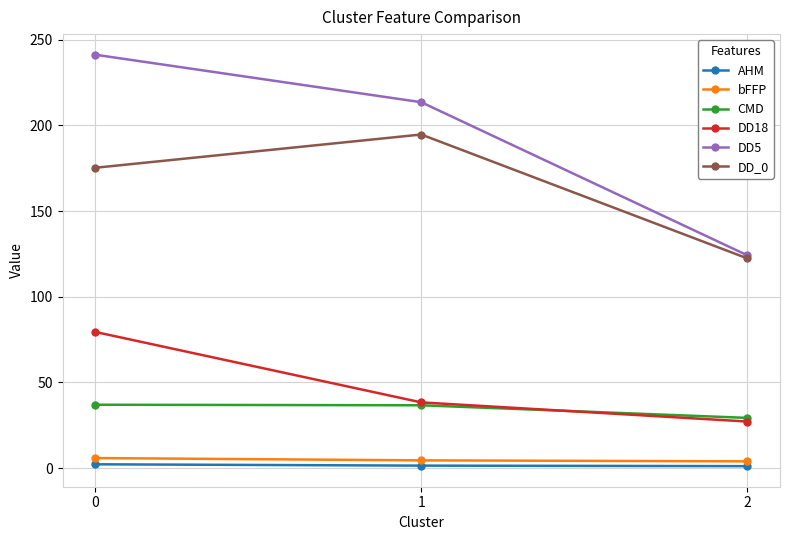

What is the difference between the second highest and minimum values in the DD18 series?

11.2